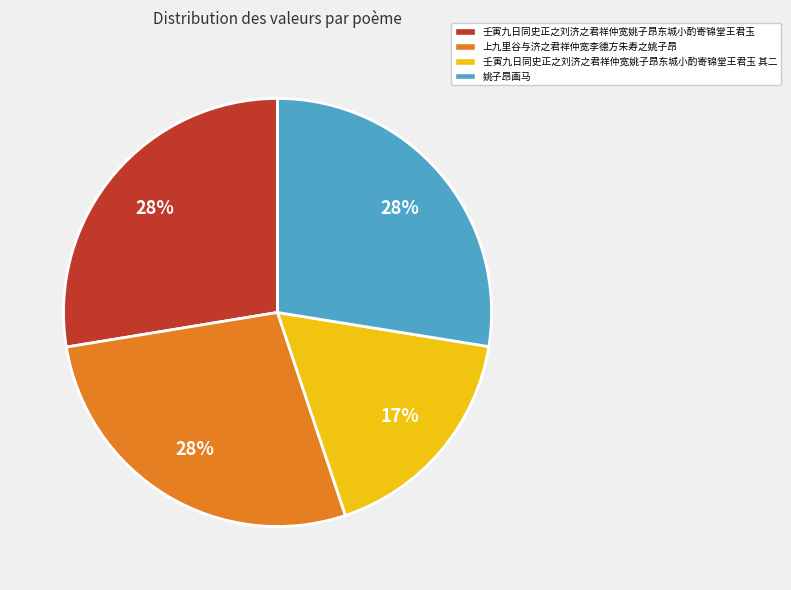

True or false: 姚子昂画马 accounts for 21% of the total.

False